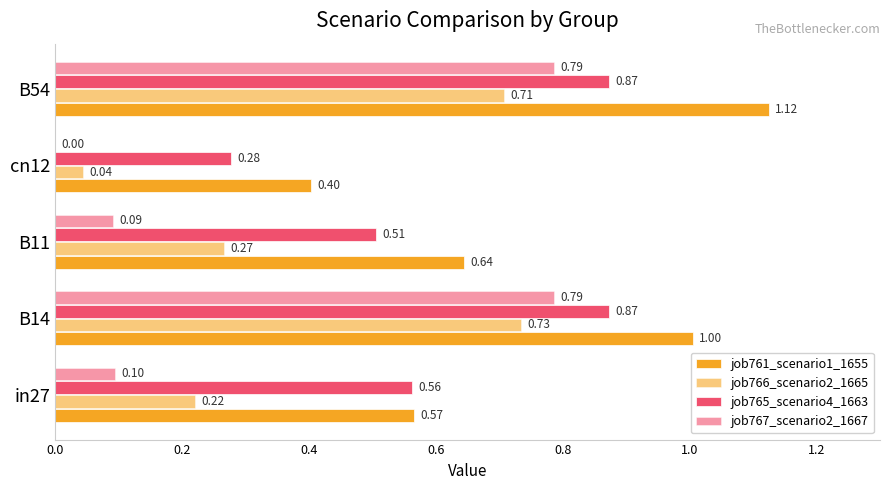

Reading right to left, what are all the values shown in this chart?

job761_scenario1_1655: 1.1	0.4	0.6	1.0	0.6
job766_scenario2_1665: 0.7	0.0	0.3	0.7	0.2
job765_scenario4_1663: 0.9	0.3	0.5	0.9	0.6
job767_scenario2_1667: 0.8	0.0	0.1	0.8	0.1